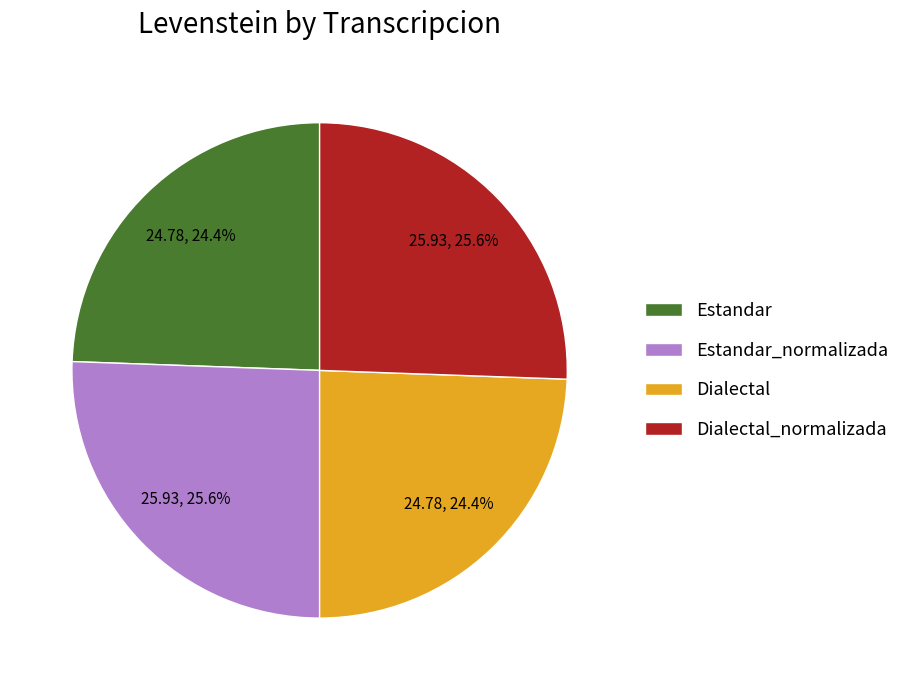

To the nearest percent, what is the average slice percentage?

25%